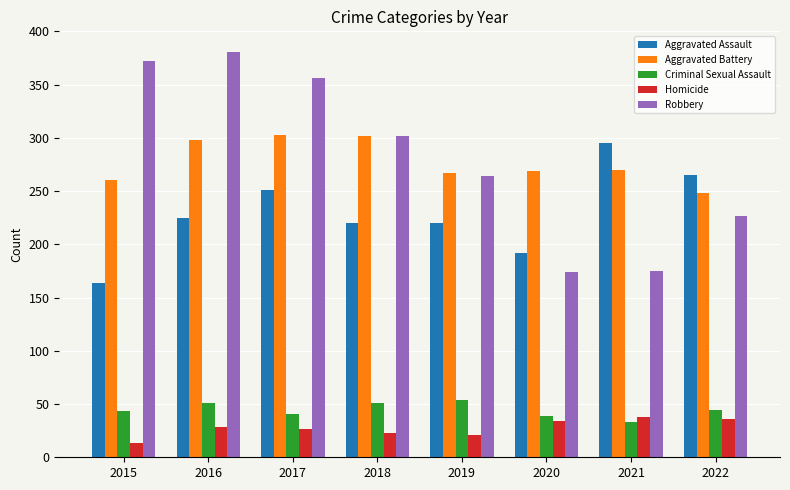

What is the value of the Homicide bar at the 6th from the left?

34